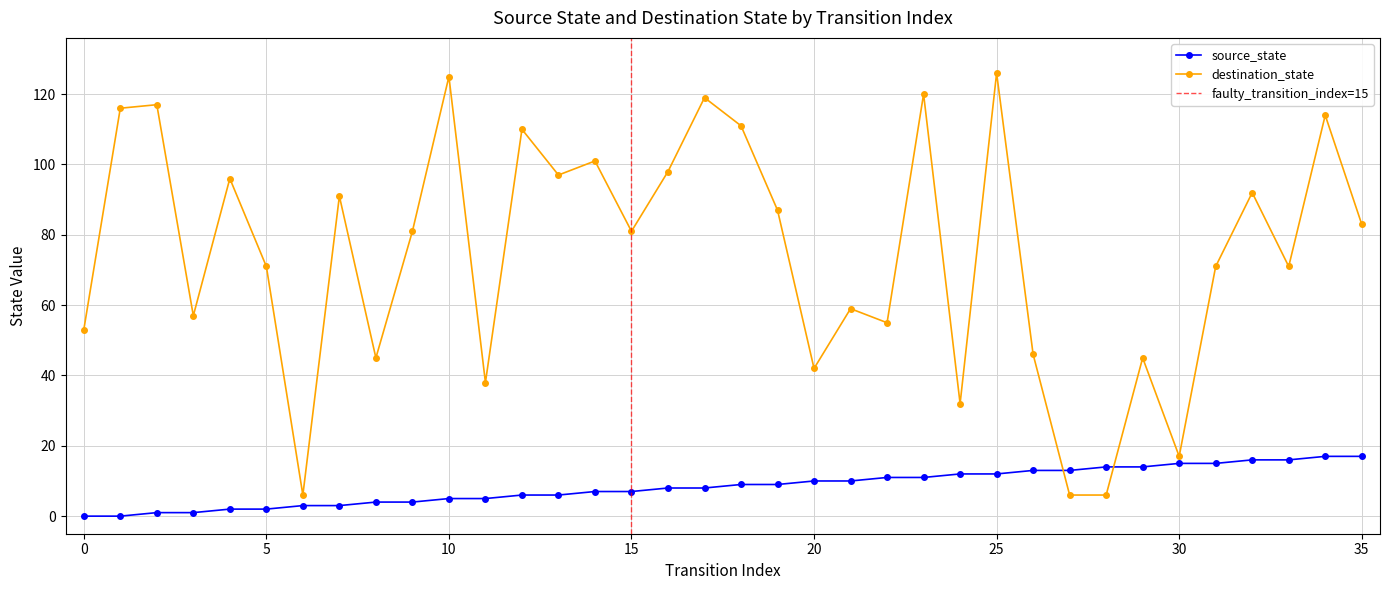

What is the value of the destination_state point at the 13th from the left?

110